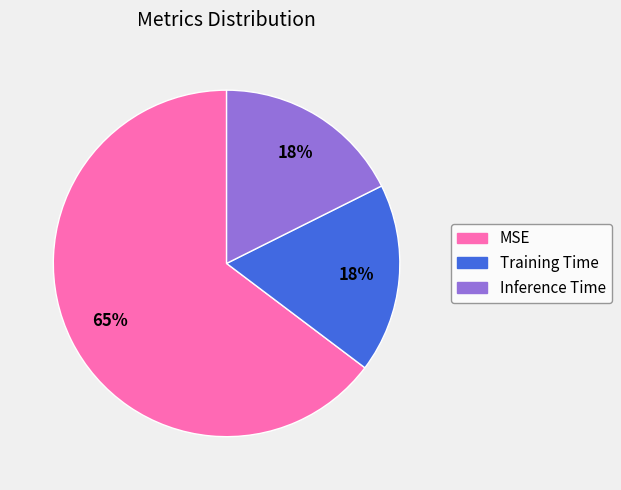

The Training Time slice represents 28% of the pie. True or false?

False